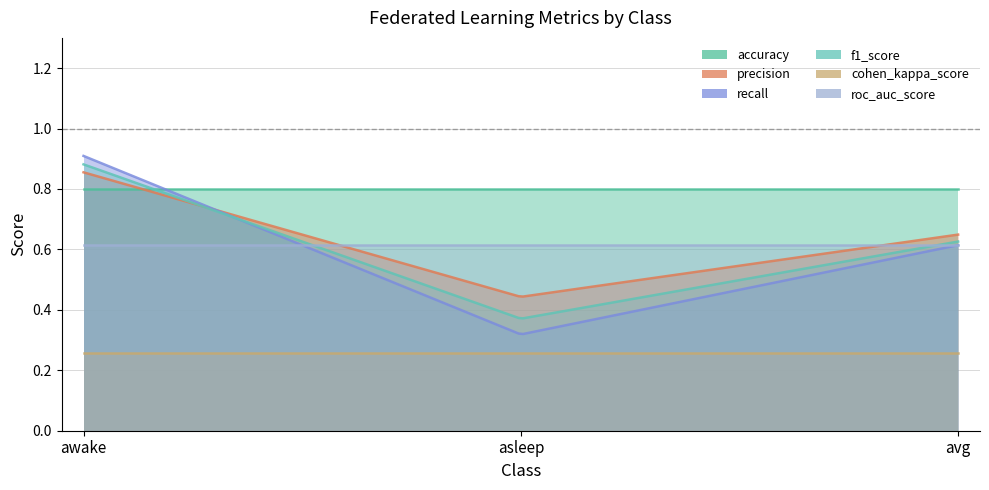

True or false: recall has a value of 0.6 at awake.

False